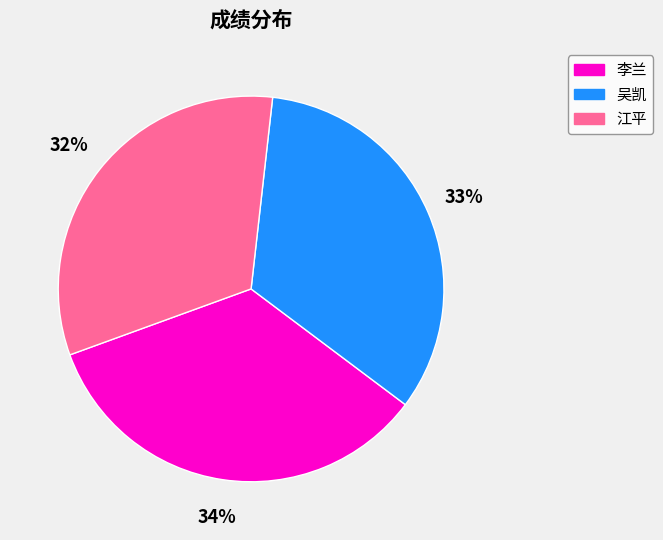

Rank the categories by value from lowest to highest.

江平, 吴凯, 李兰